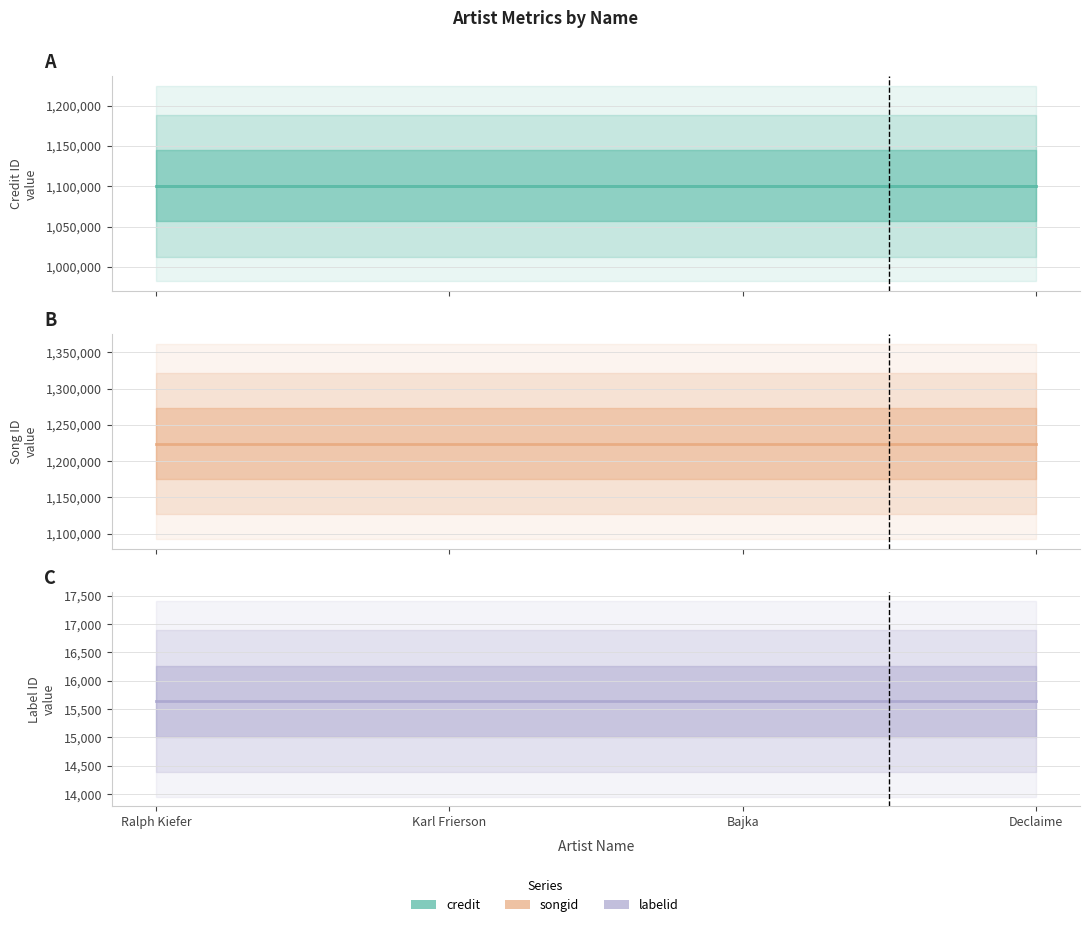

Which category has the highest value in the labelid series?

Ralph Kiefer